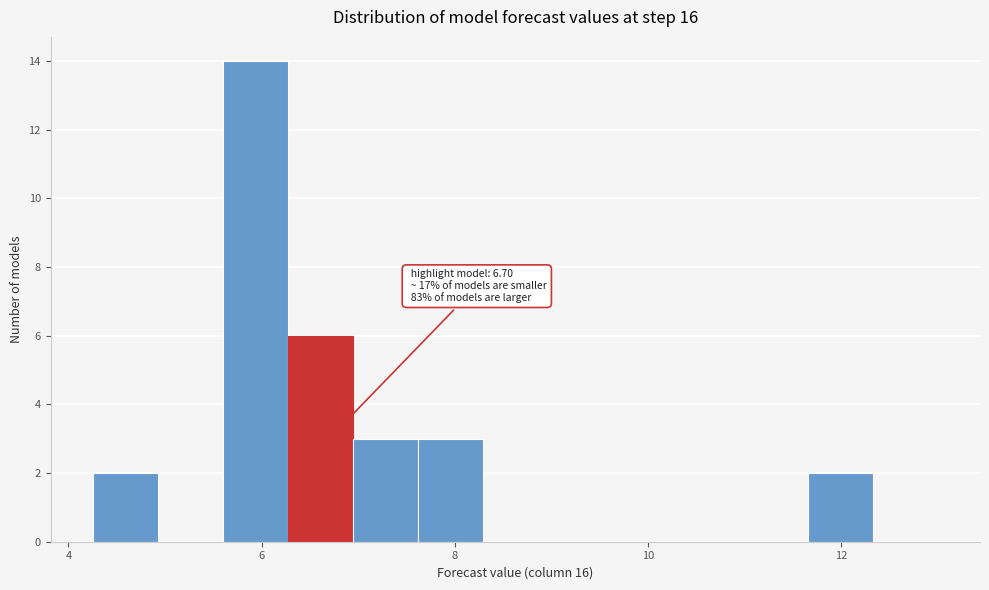

Read against the x-axis, roughly where is the centre of the tallest bar?

6.0